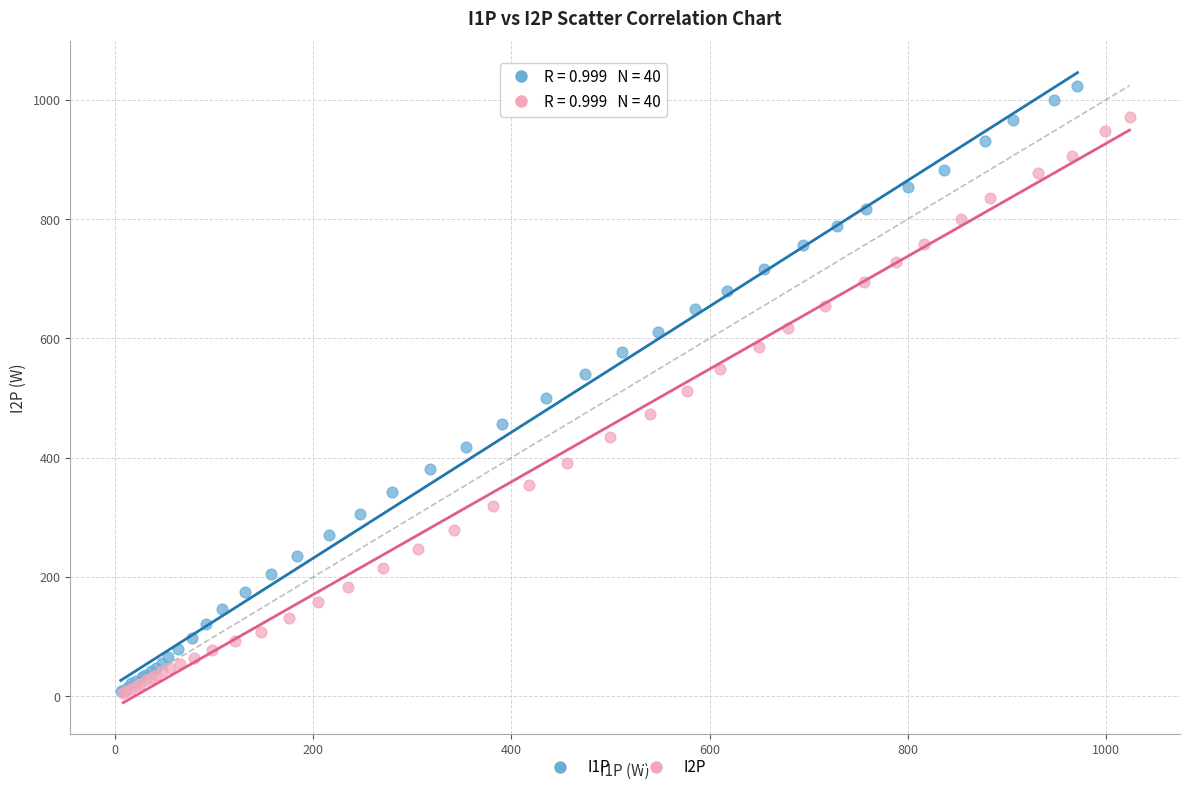

Which series has the largest Y range (max minus min)?

I1P